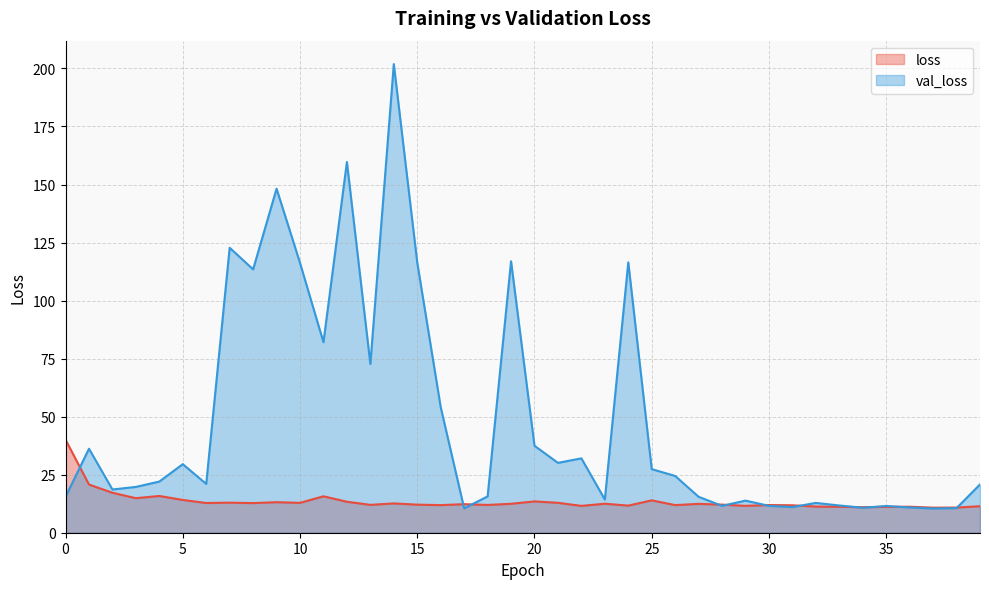

The value of loss at 7 is 6.0. True or false?

False